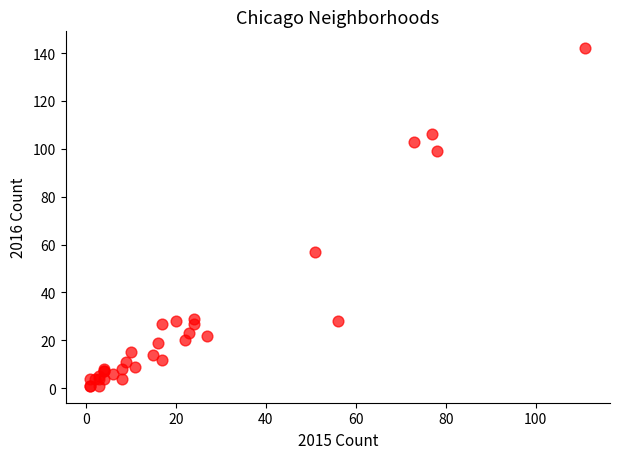

What Y value in the scatter plot is closest to 71?

57